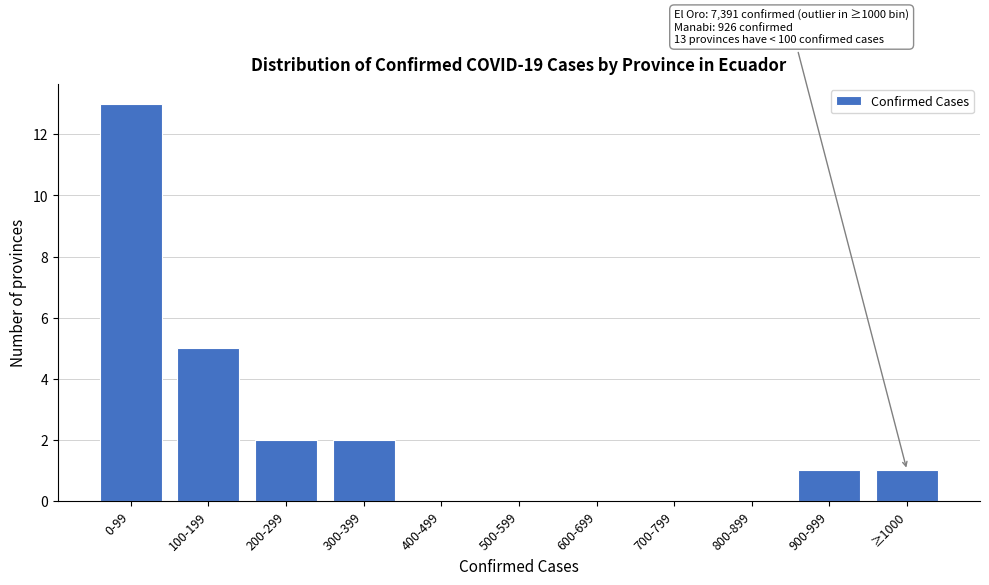

Reading left to right, transcribe all the data shown in this chart.

0-99=13	100-199=5	200-299=2	300-399=2	400-499=0	500-599=0	600-699=0	700-799=0	800-899=0	900-999=1	≥1000=1